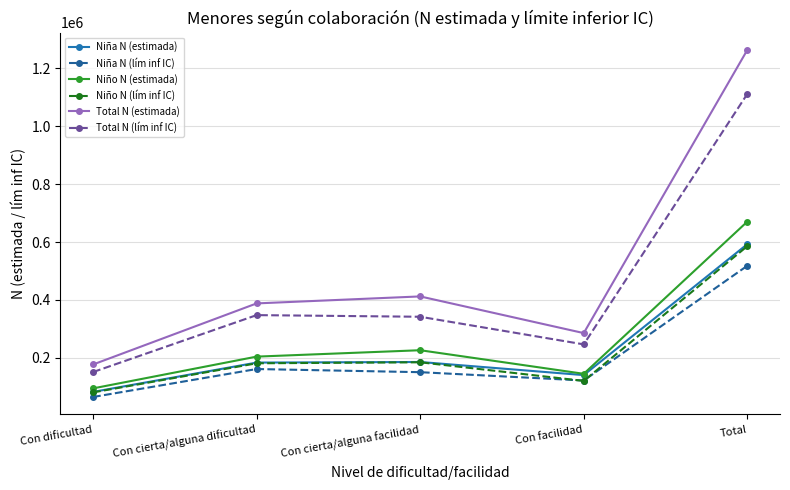

Which series has the largest range (max minus min)?

Total N (estimada)